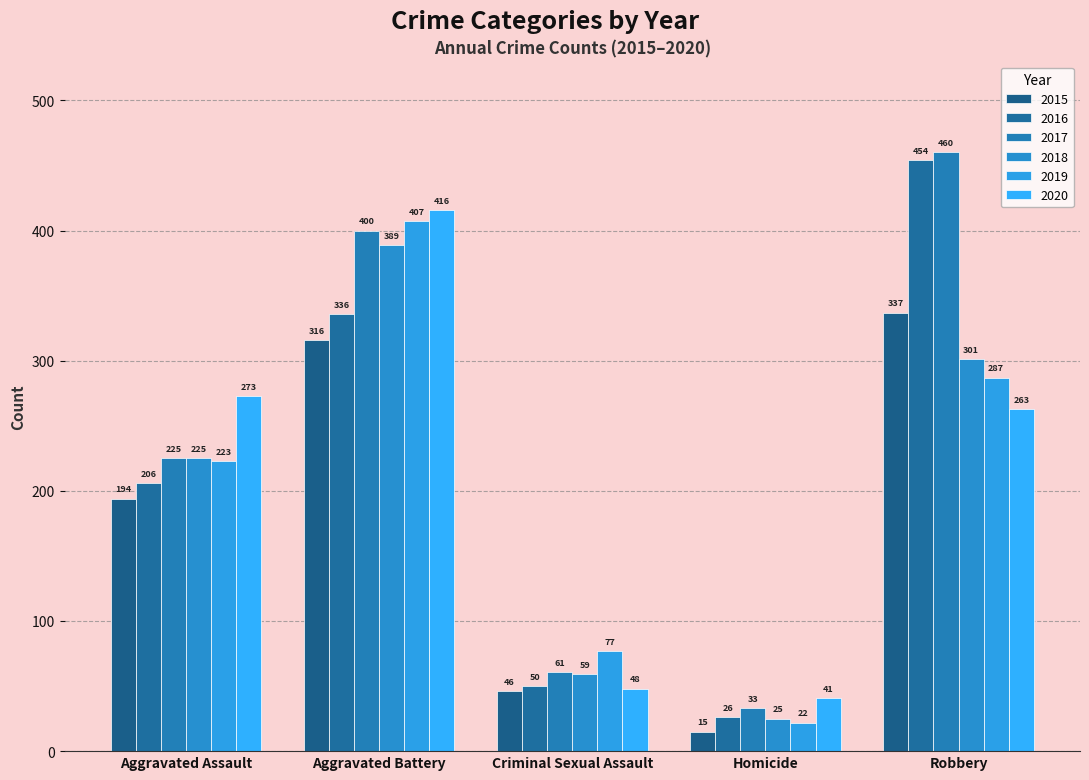

What is the minimum value shown in the chart?

15